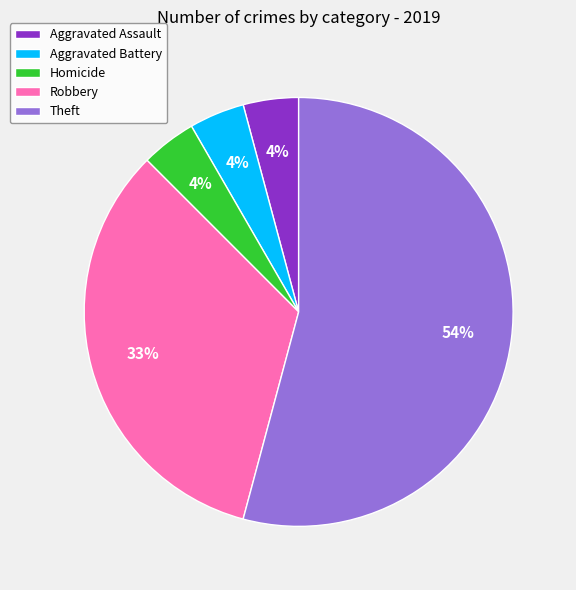

To the nearest percent, what portion does Aggravated Battery represent?

4%